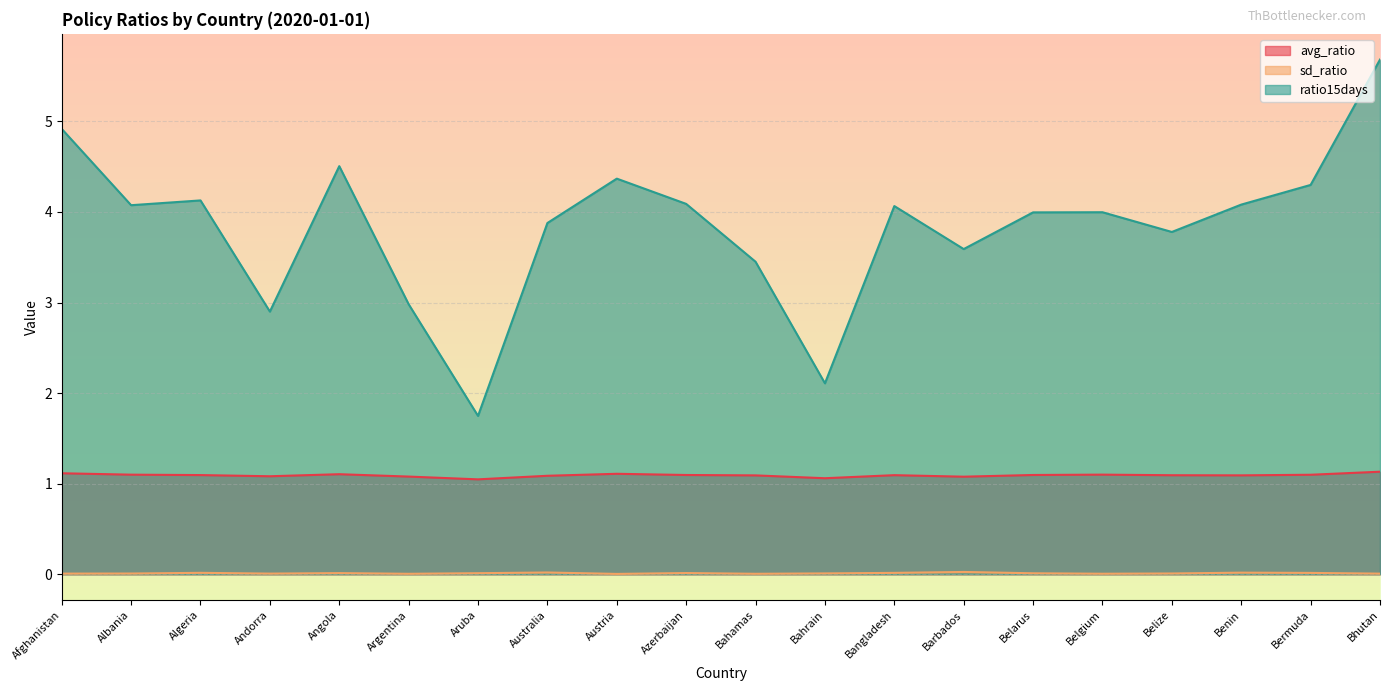

List the series in order of their overall mean, highest first.

ratio15days, avg_ratio, sd_ratio